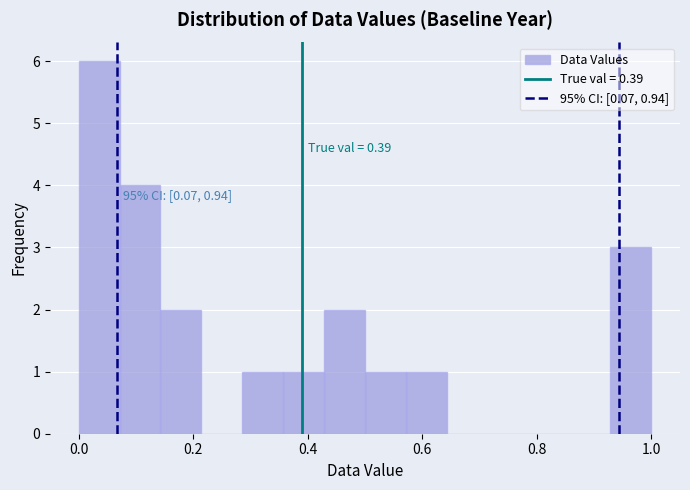

Around what value on the x-axis is the tallest bar? Give the approximate position of its centre, as read against the axis.

0.04